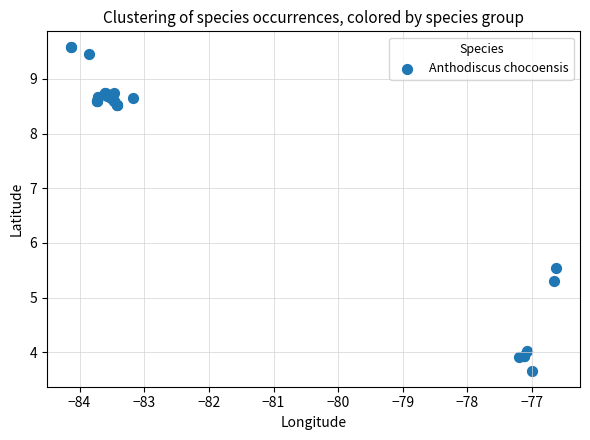

What Y value in the scatter plot is closest to 6?

5.5